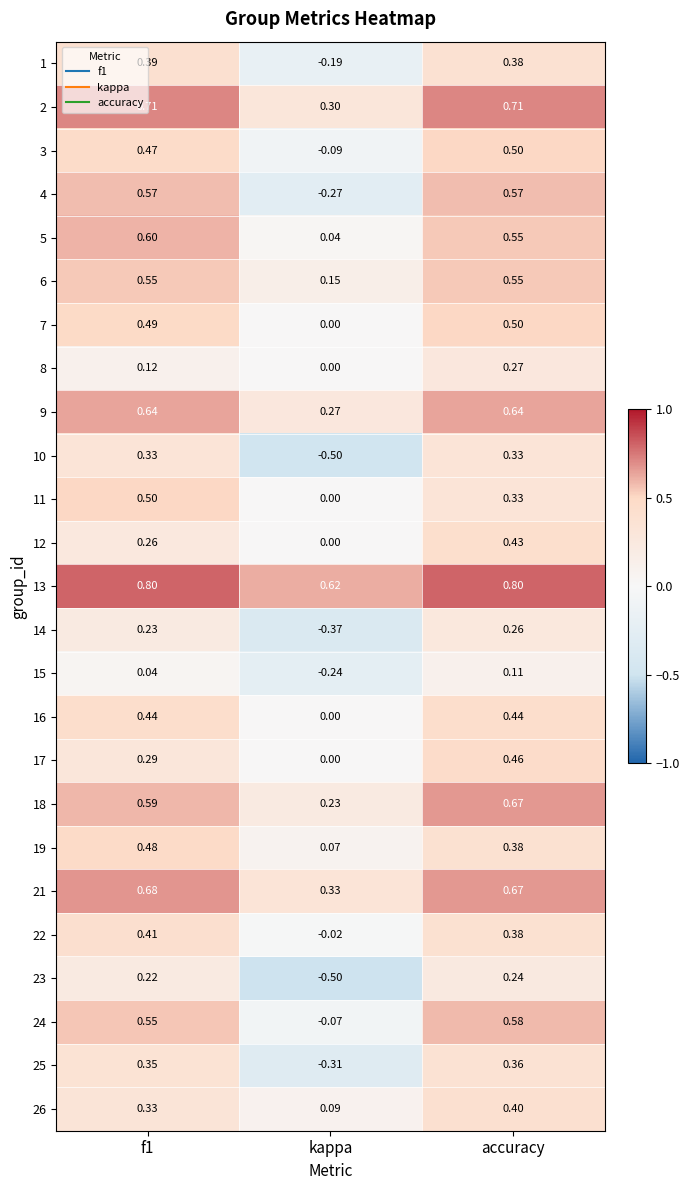

At how many categories does at least one series exceed 0?

3